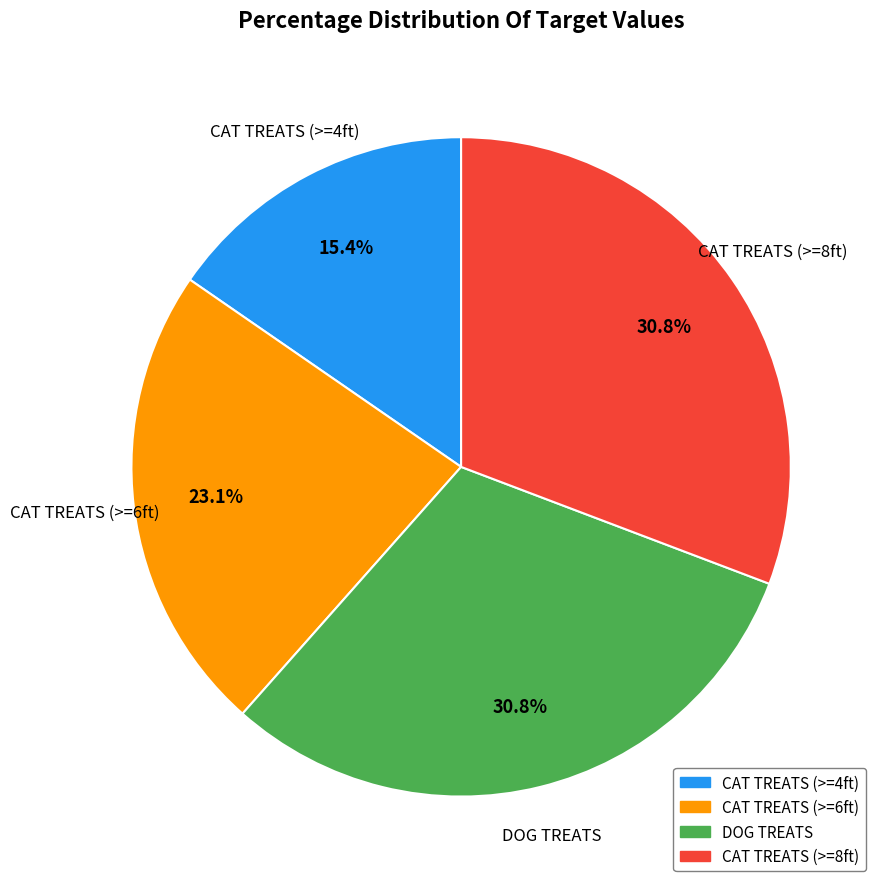

Which category has the smallest portion of the pie?

CAT TREATS (>=4ft)